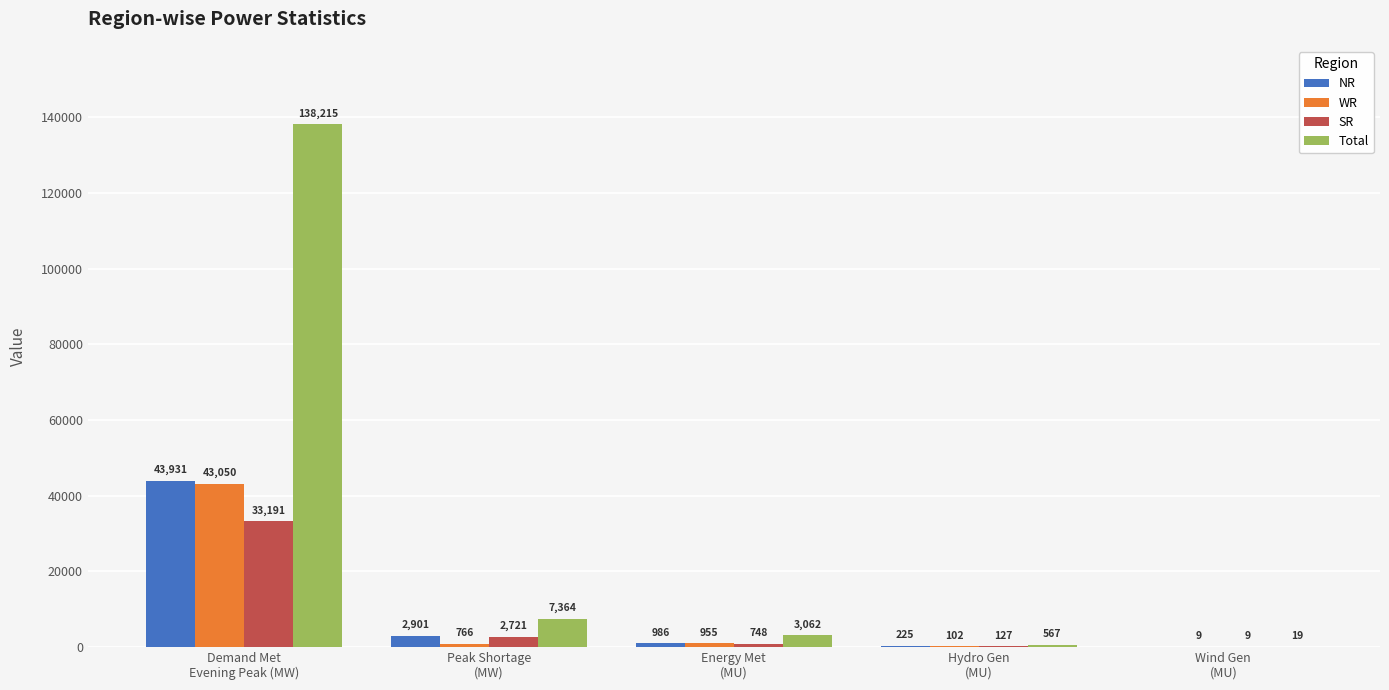

At which label does SR first exceed 748?

Demand Met
Evening Peak (MW)